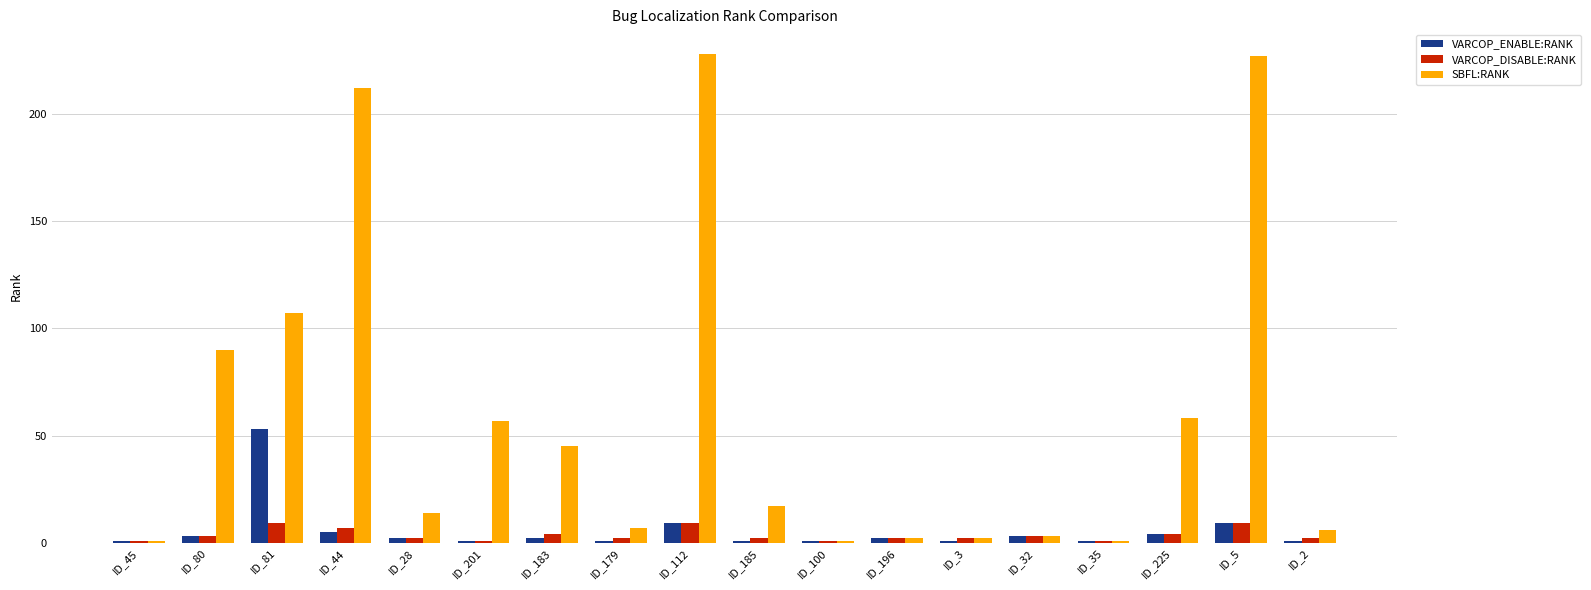

What is the value of the SBFL:RANK bar at the 13th from the left?

2